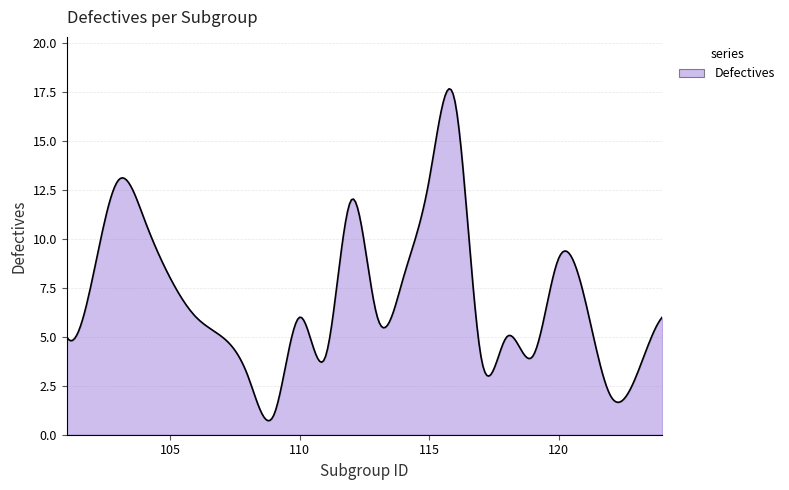

What is the smallest value displayed?

0.7